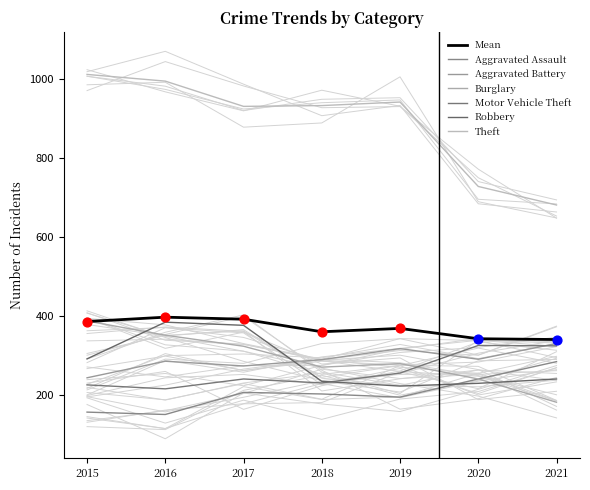

Which series has the largest Y range (max minus min)?

Theft